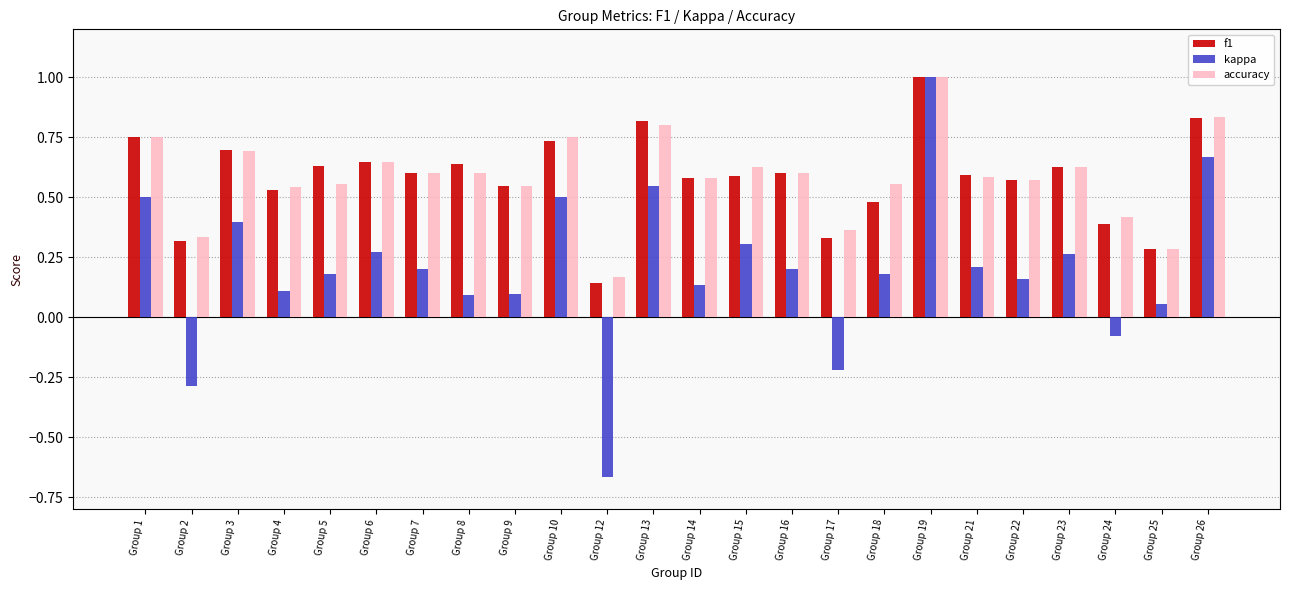

At how many categories does at least one series exceed 0?

24